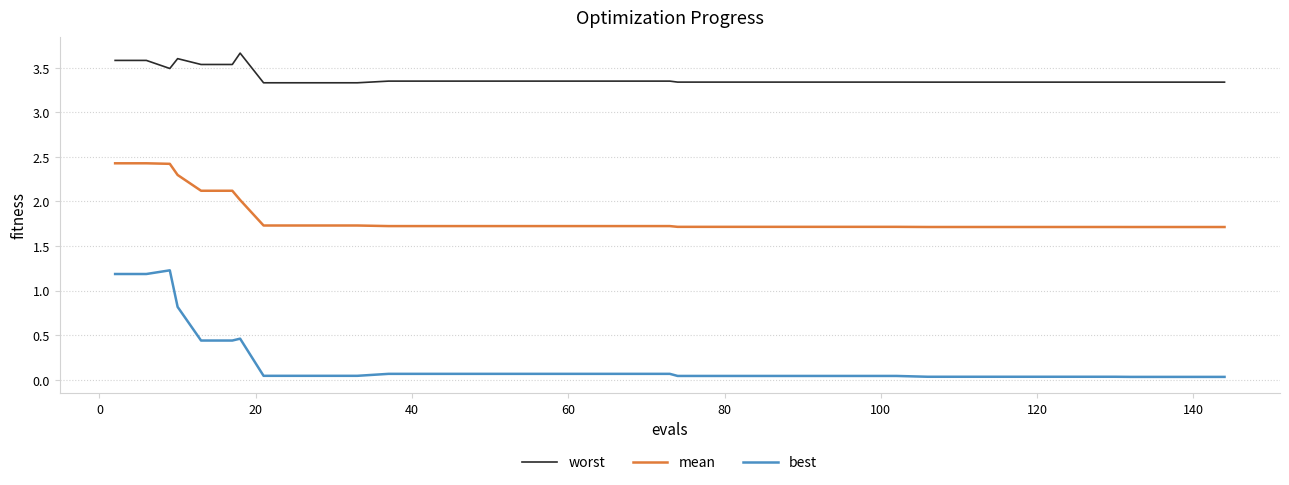

List the series in order of their peak value, lowest first.

best, mean, worst